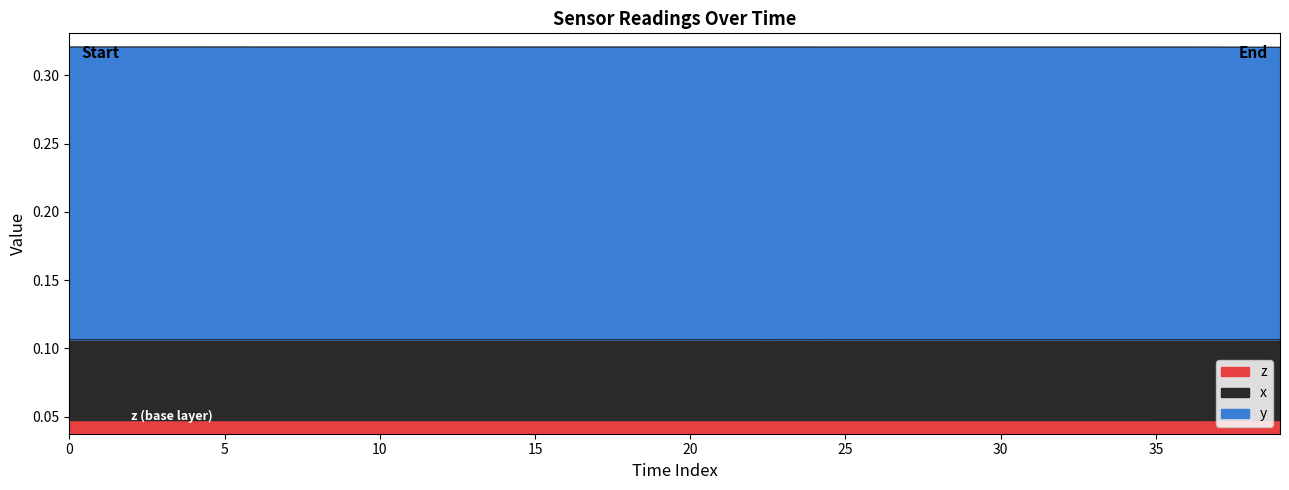

Reading left to right, what are all the values shown in this chart?

x: 0.1	0.1	0.1	0.1	0.1	0.1	0.1	0.1	0.1	0.1	0.1	0.1	0.1	0.1	0.1	0.1	0.1	0.1	0.1	0.1	0.1	0.1	0.1	0.1	0.1	0.1	0.1	0.1	0.1	0.1	0.1	0.1	0.1	0.1	0.1	0.1	0.1	0.1	0.1	0.1
y: 0.3	0.3	0.3	0.3	0.3	0.3	0.3	0.3	0.3	0.3	0.3	0.3	0.3	0.3	0.3	0.3	0.3	0.3	0.3	0.3	0.3	0.3	0.3	0.3	0.3	0.3	0.3	0.3	0.3	0.3	0.3	0.3	0.3	0.3	0.3	0.3	0.3	0.3	0.3	0.3
z: 0.0	0.0	0.0	0.0	0.0	0.0	0.0	0.0	0.0	0.0	0.0	0.0	0.0	0.0	0.0	0.0	0.0	0.0	0.0	0.0	0.0	0.0	0.0	0.0	0.0	0.0	0.0	0.0	0.0	0.0	0.0	0.0	0.0	0.0	0.0	0.0	0.0	0.0	0.0	0.0